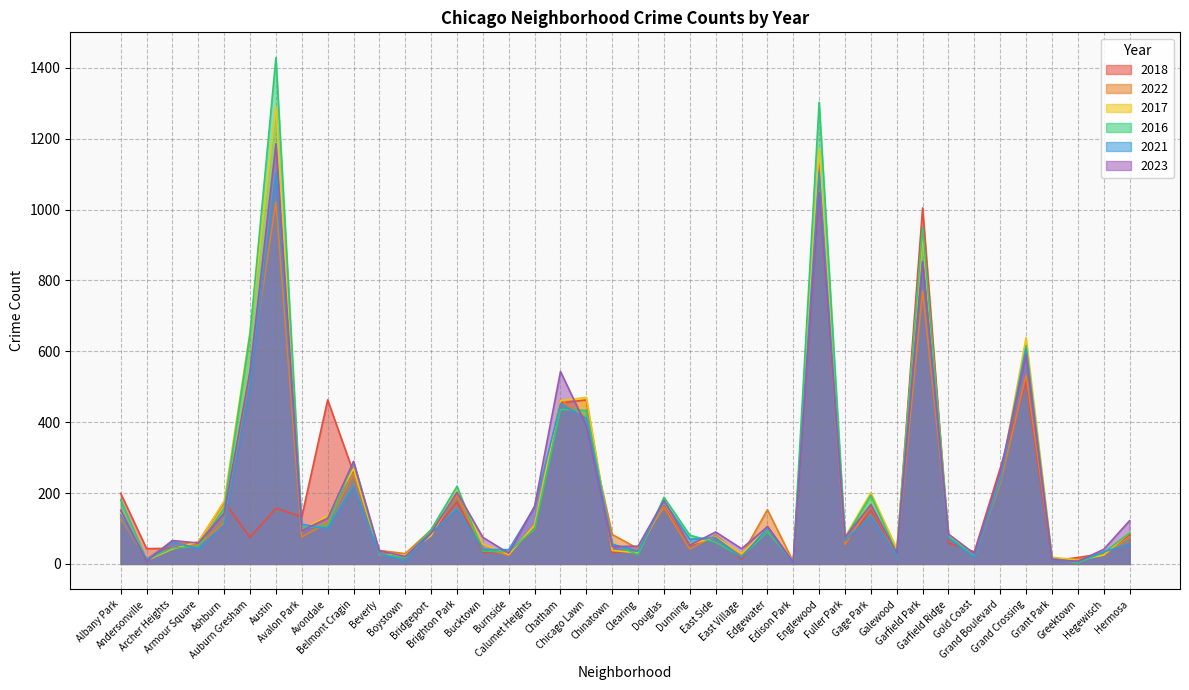

What are all the series names shown in the legend?

2018, 2022, 2017, 2016, 2021, 2023